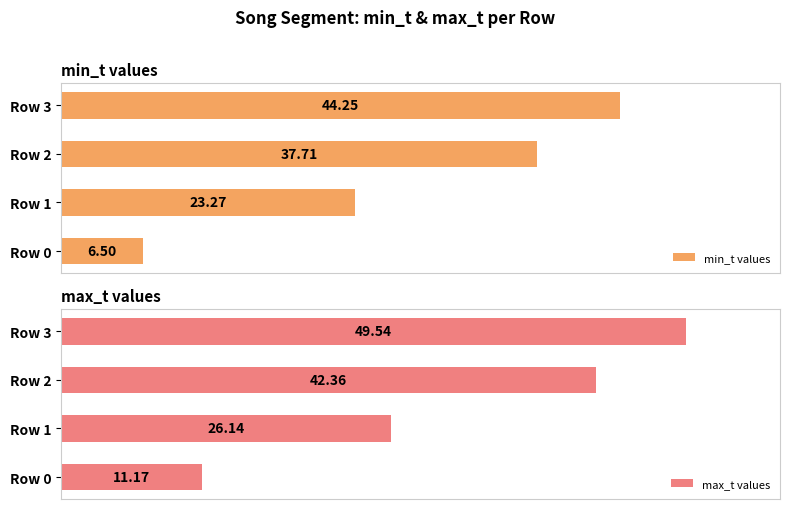

How many groups of bars are there?

4